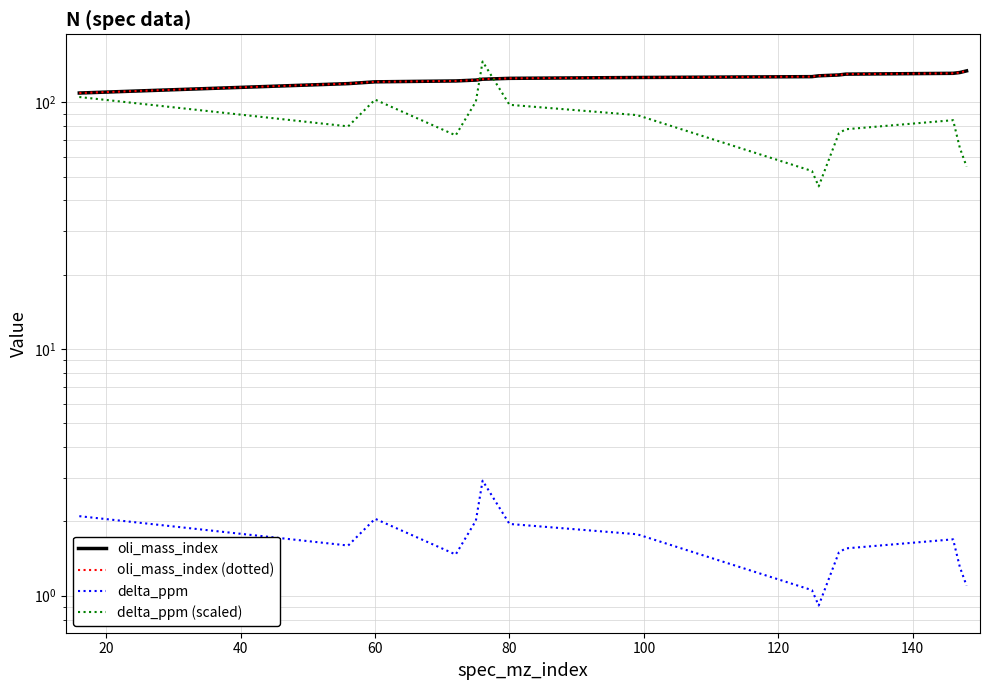

How many distinct data groups are displayed?

4